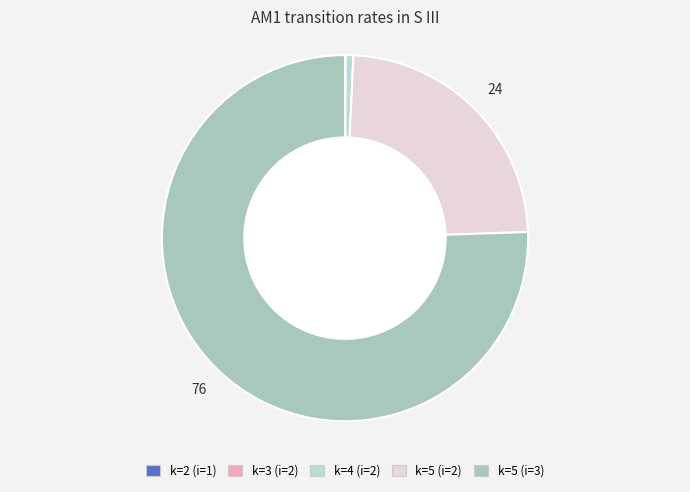

To the nearest percent, what is the difference between the k=5 (i=2) and k=3 (i=2) slice percentages?

24%